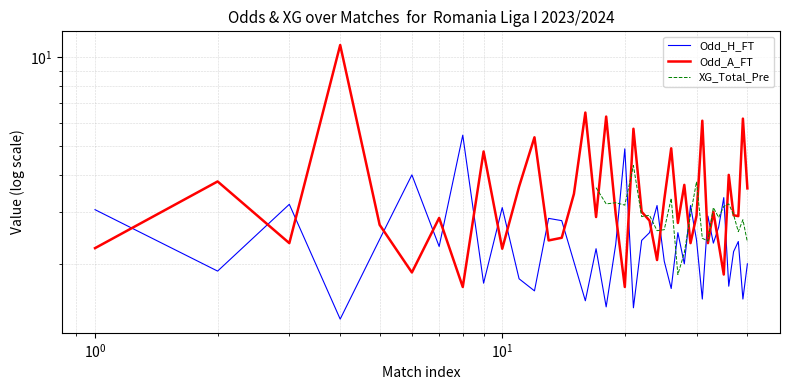

What is the sum of all Odd_H_FT values?

97.8